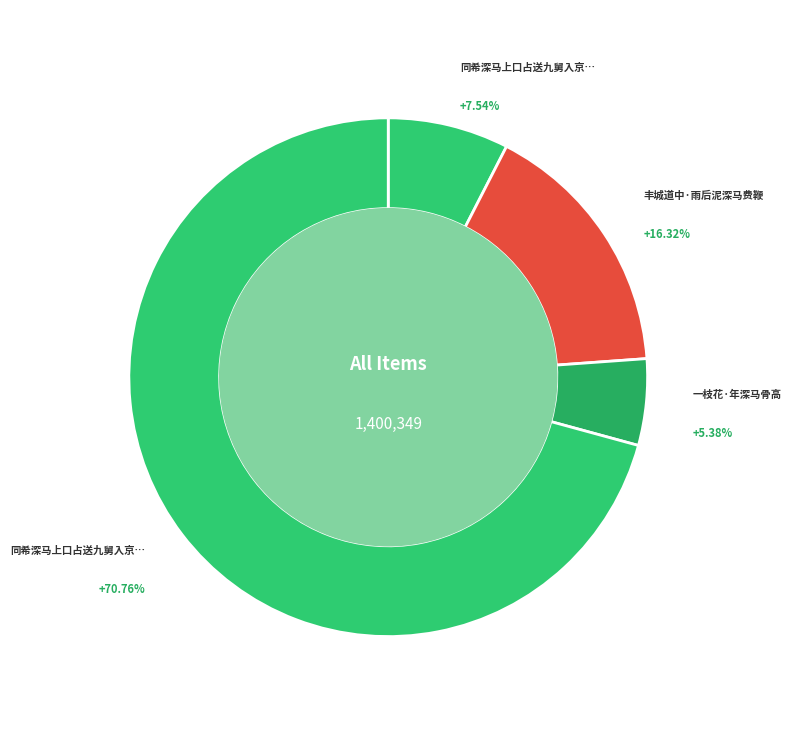

How many slices are in this pie chart?

4